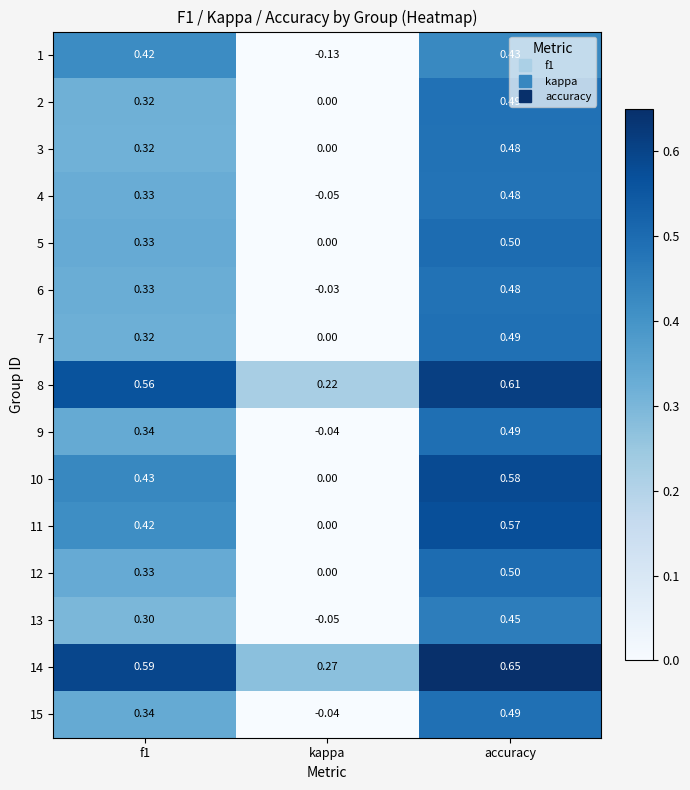

At which category is the sum across all series the highest?

accuracy